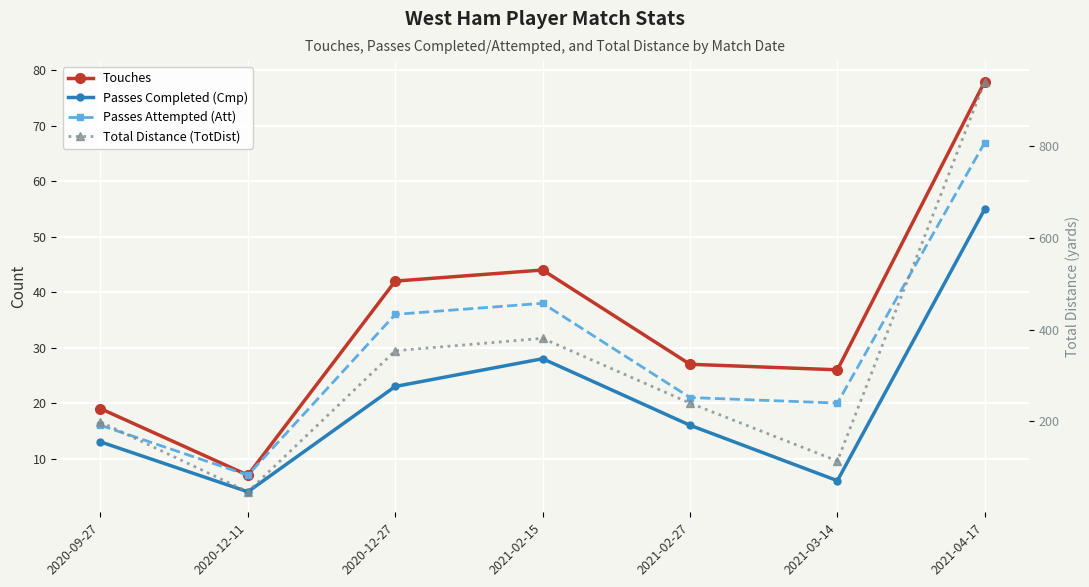

Where does the Total Distance (TotDist) series first go above 240?

2020-12-27